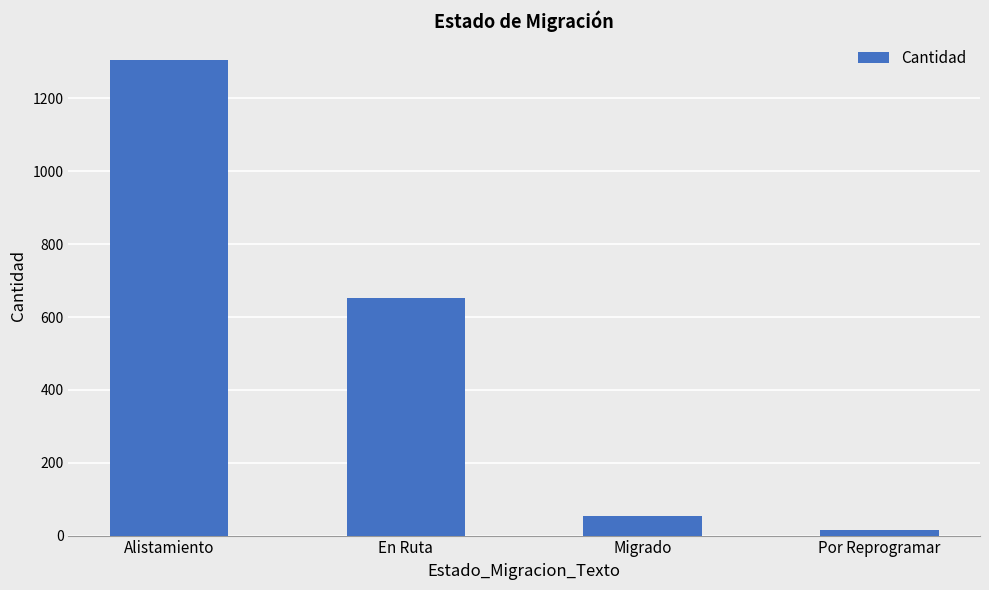

How many series are shown in this chart?

1